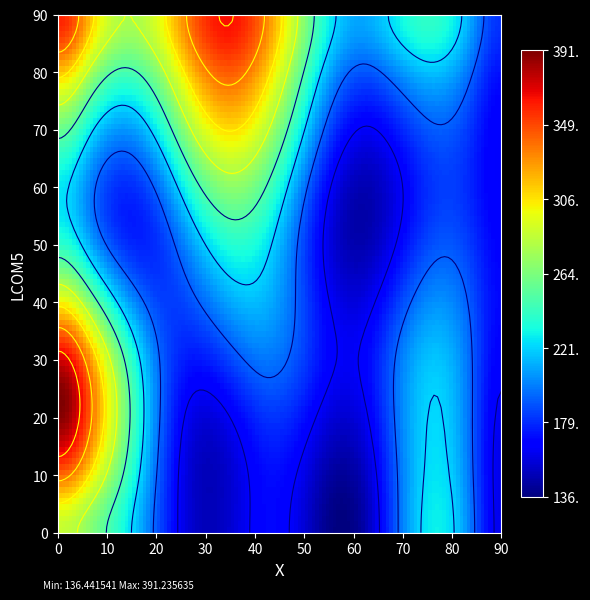

Where is 8 nearest to the value 344?

11